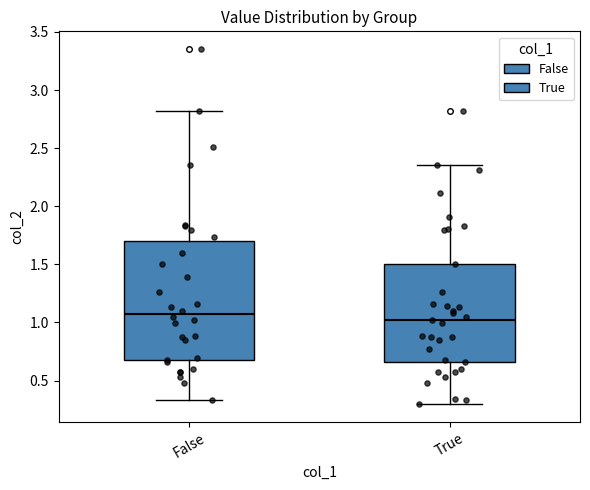

Reading left to right, read every box against the y-axis: the position of its median line, the range the box covers, and the ends of its whiskers. The values are not printed on the chart, so give them approximately, as read against the axis.

False: median 1.05, box 0.70 to 1.70, whiskers 0.35 to 2.80
True: median 1.00, box 0.65 to 1.50, whiskers 0.30 to 2.35